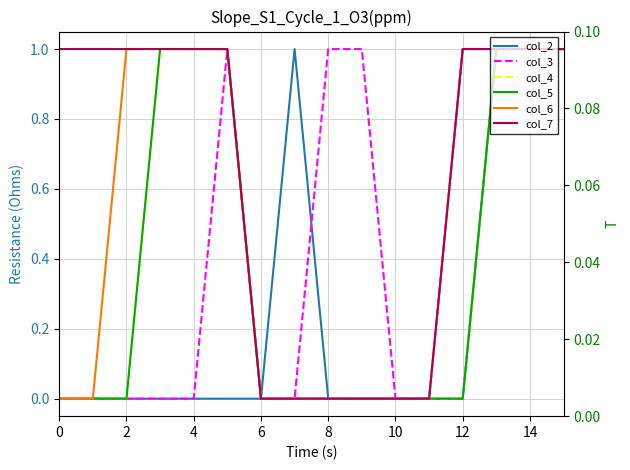

Reading left to right, transcribe all the data shown in this chart.

col_2: 0	0	0	0	0	0	0	1	0	0	0	0	0	1	1	1
col_3: 0	0	0	0	0	1	0	0	1	1	0	0	1	1	1	1
col_4: 0	0	0	1	1	1	0	0	0	0	0	0	0	1	1	1
col_5: 0	0	0	1	1	1	0	0	0	0	0	0	0	1	1	1
col_6: 0	0	1	1	1	1	0	0	0	0	0	0	1	1	1	1
col_7: 1	1	1	1	1	1	0	0	0	0	0	0	1	1	1	1